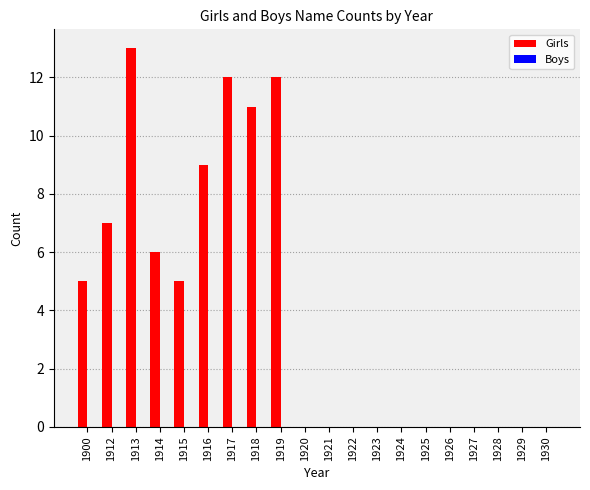

How many data points does each series have?

20